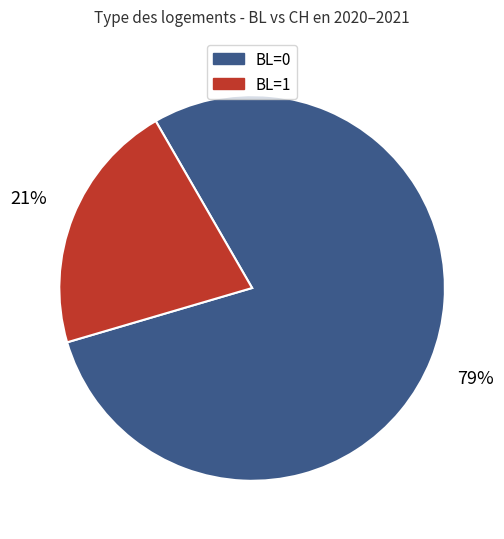

Which category has the smallest portion of the pie?

BL=1